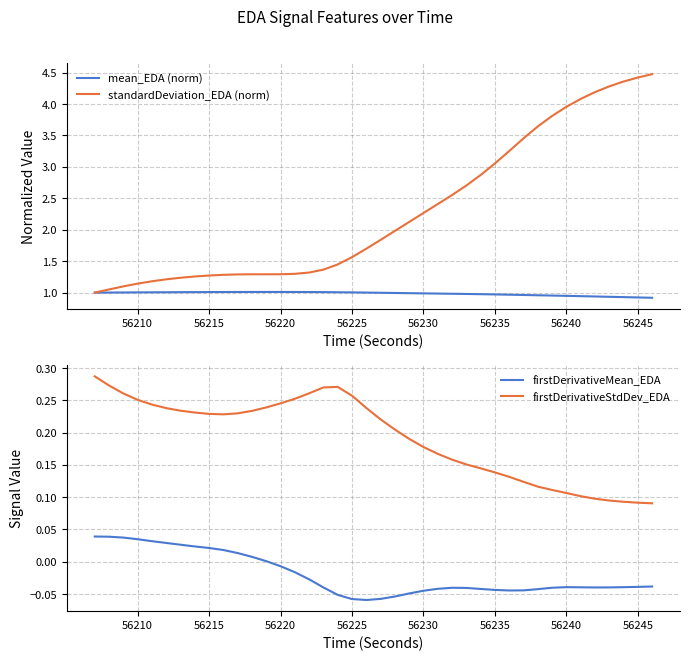

True or false: firstDerivativeMean_EDA and firstDerivativeStdDev_EDA cross at least once.

False